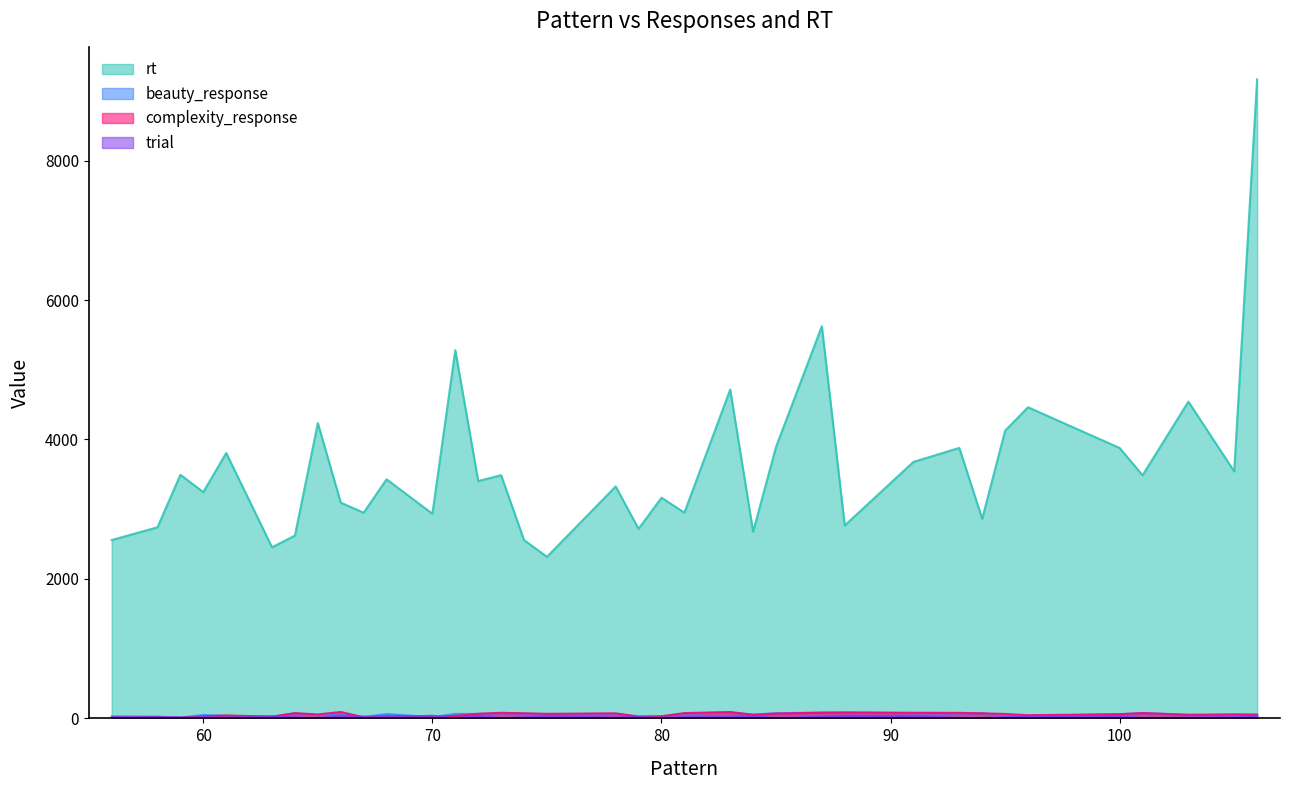

Does the chart have visible grid lines?

No